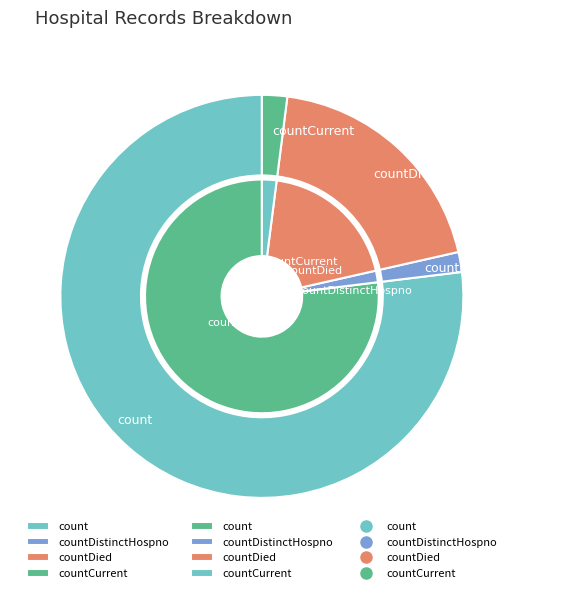

What is the change in value from countDistinctHospno to countDied?

+256